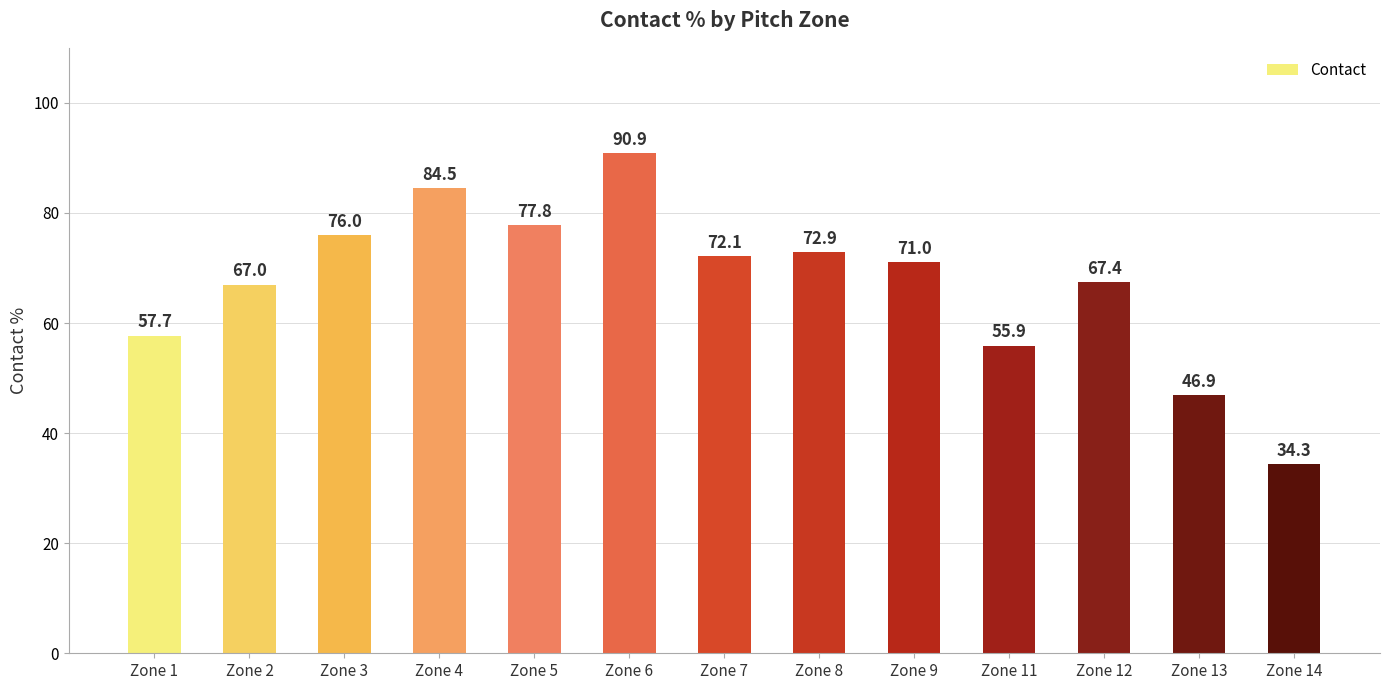

What is the minimum value shown in the chart?

34.3